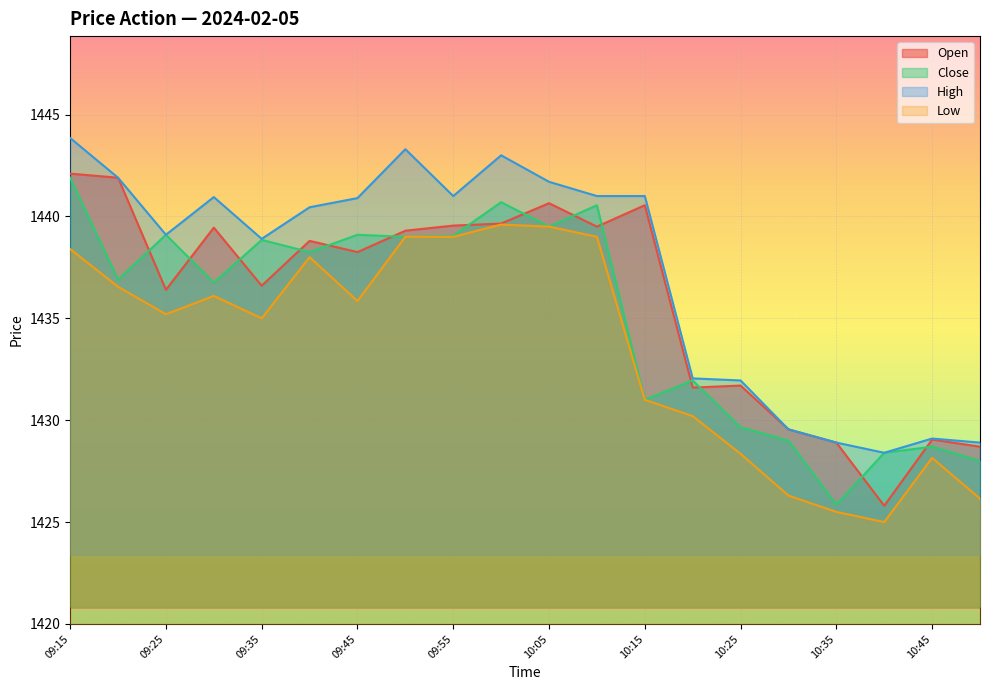

At how many categories does at least one series exceed 1441?

5